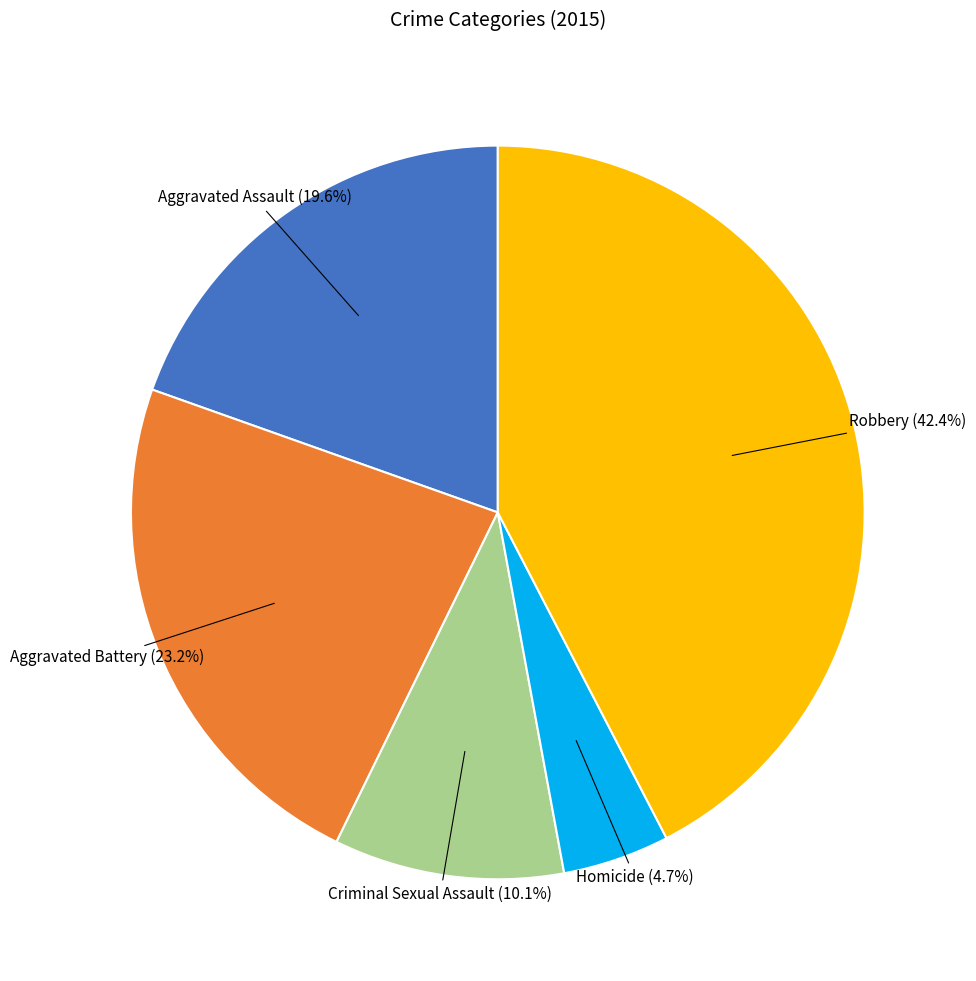

Does any single category account for the majority?

No